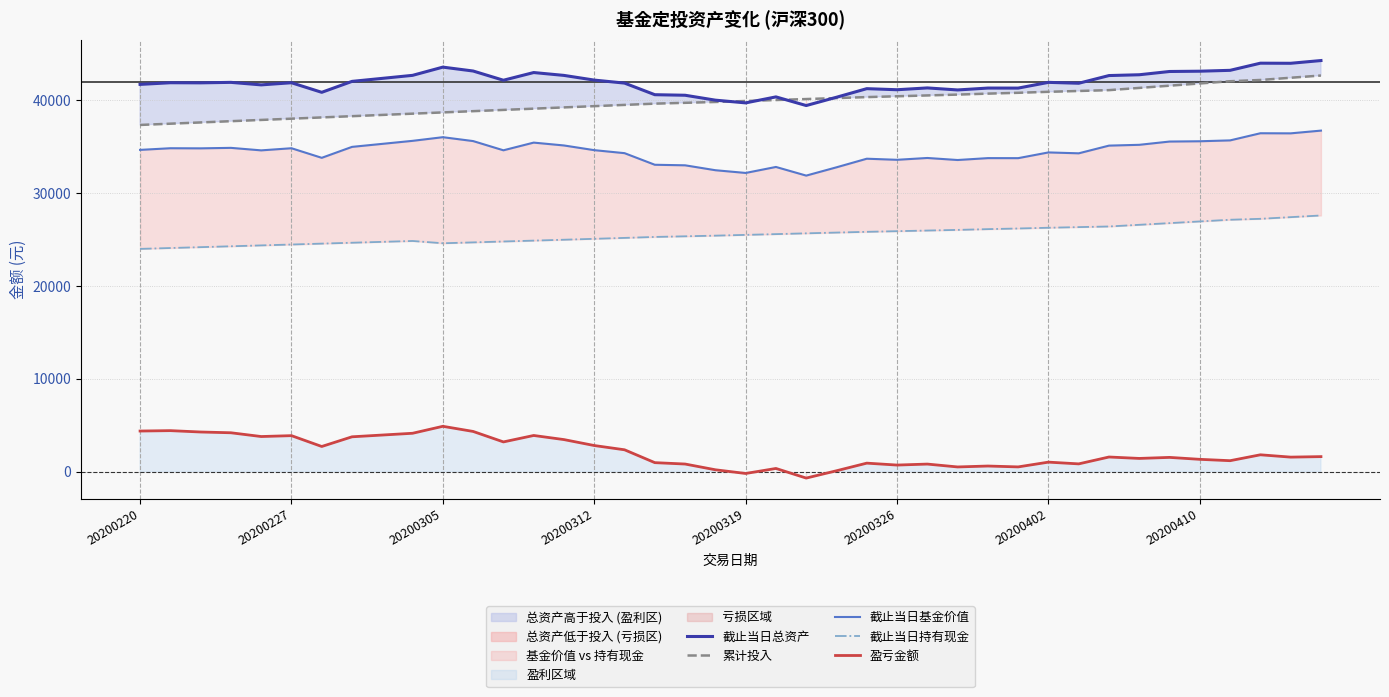

What is the maximum value shown in the chart?

44288.4